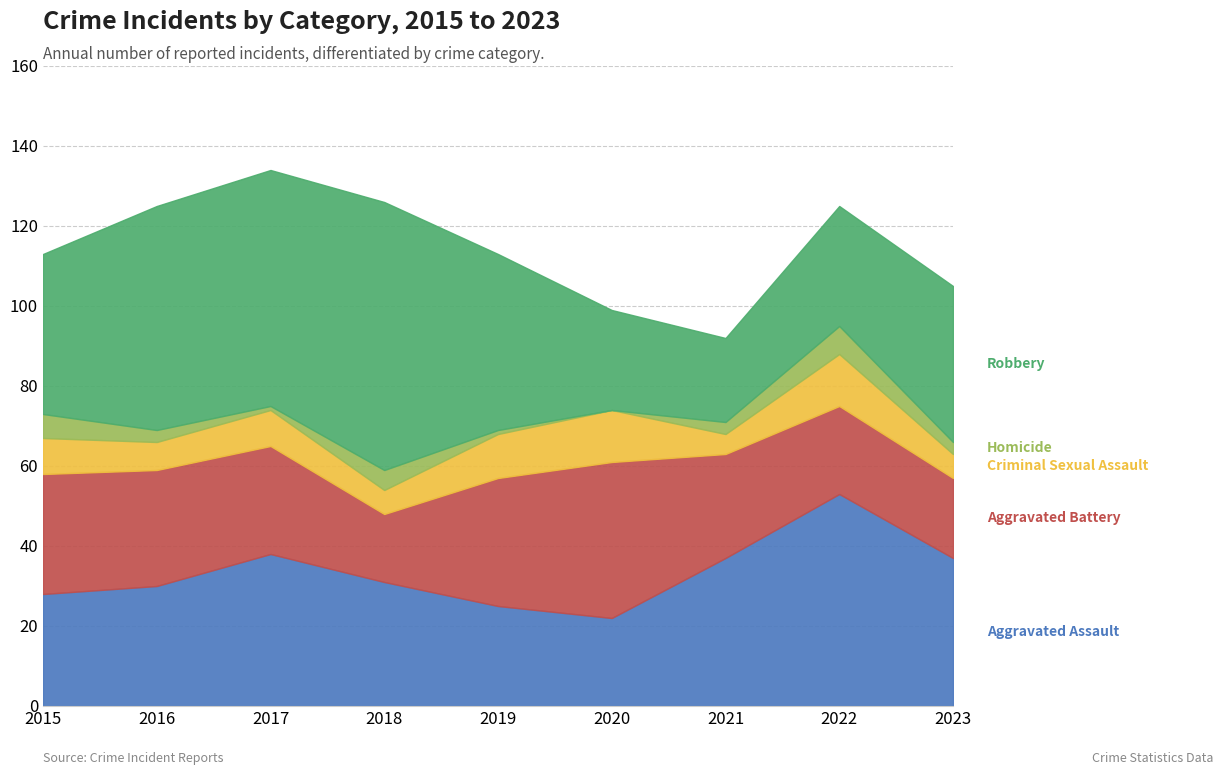

In Aggravated Battery, how many points are higher than both neighbors (excluding endpoints)?

1